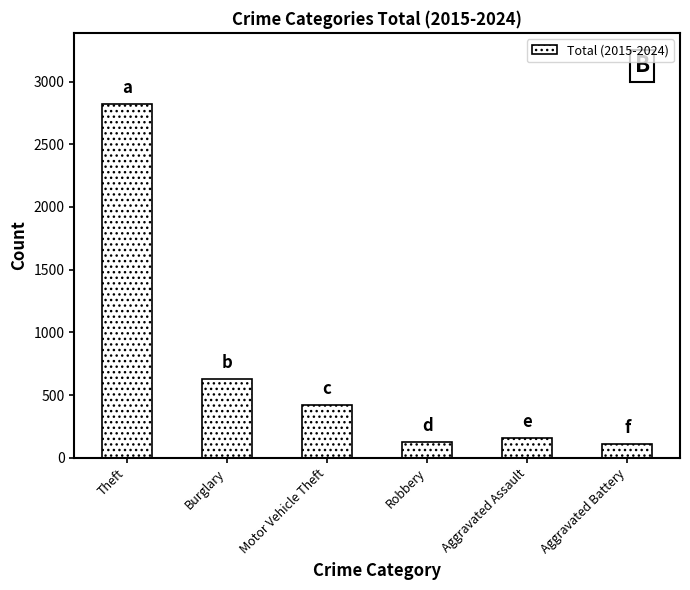

Reading left to right, extract all data points from this chart.

Theft=2824	Burglary=627	Motor Vehicle Theft=420	Robbery=128	Aggravated Assault=155	Aggravated Battery=109